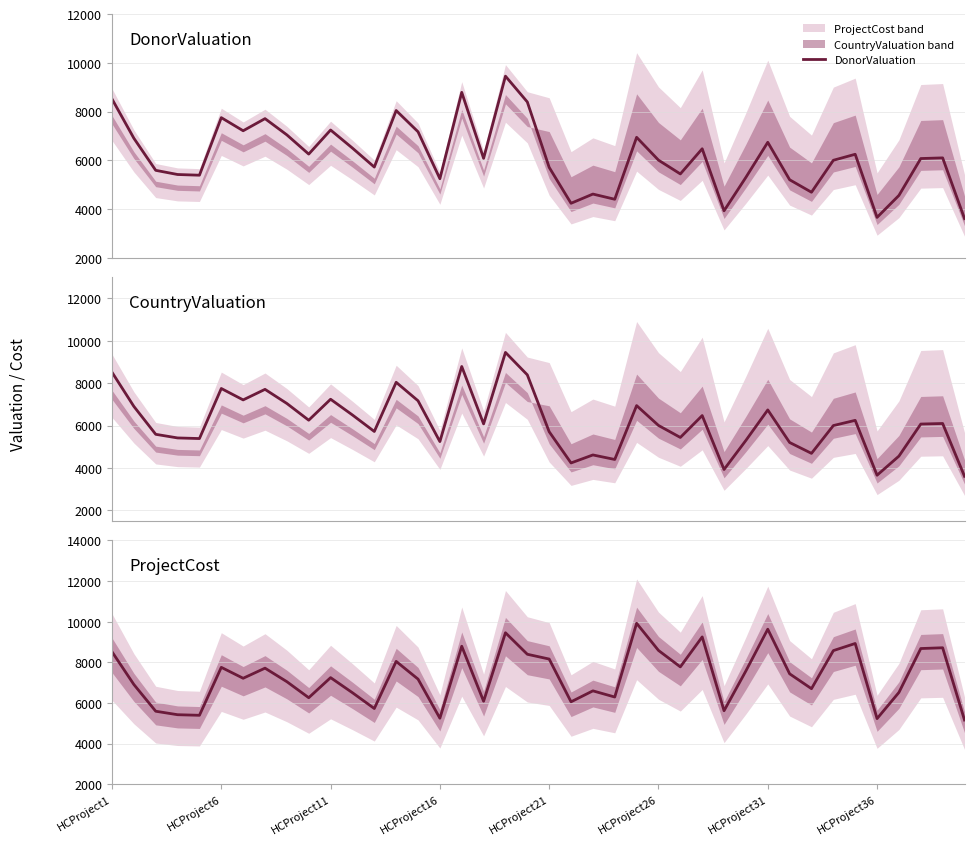

In ProjectCost, how many points are higher than both neighbors (excluding endpoints)?

12